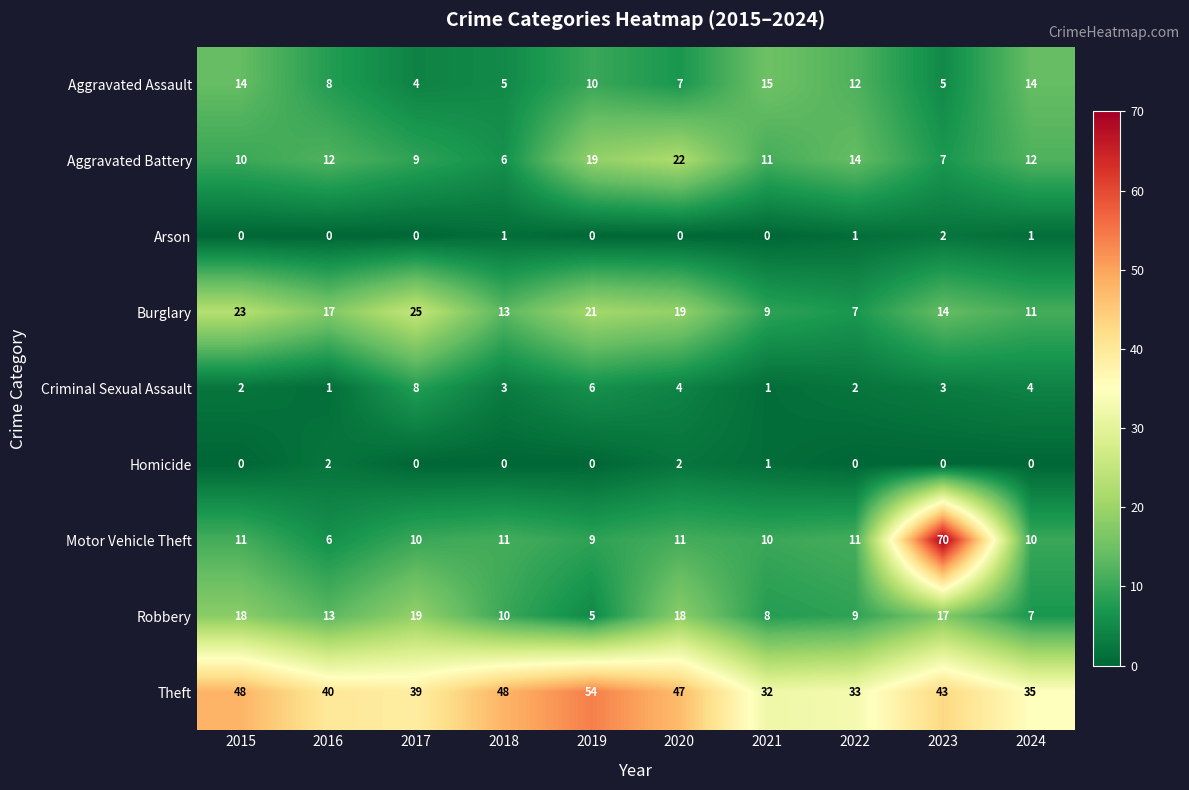

How many series are shown in this chart?

9